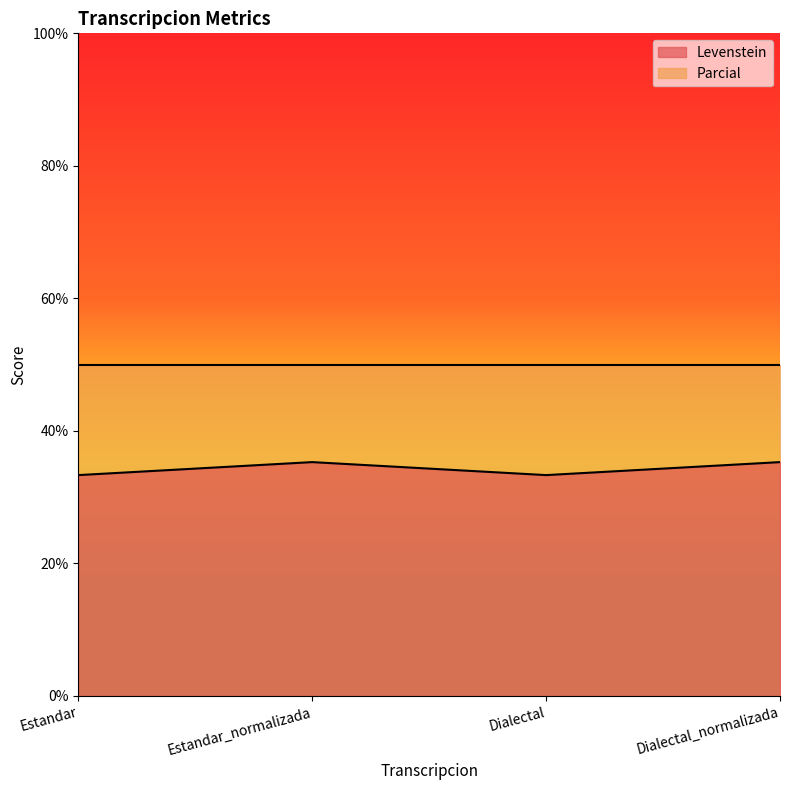

What is the value of the 3rd point from the left?

33.3